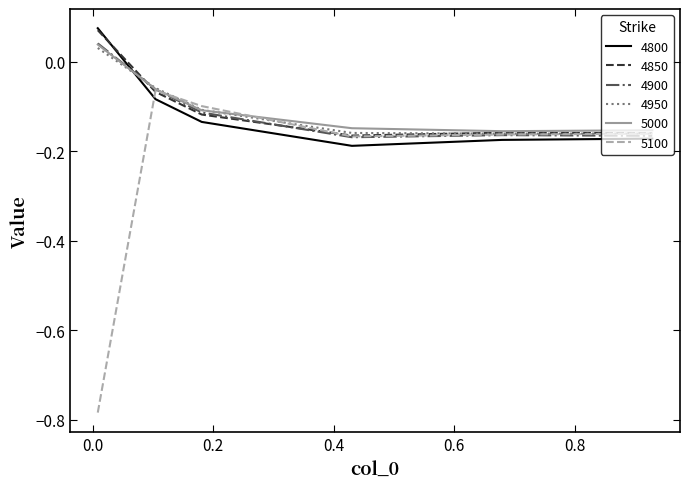

Which series has the widest spread of values?

5100